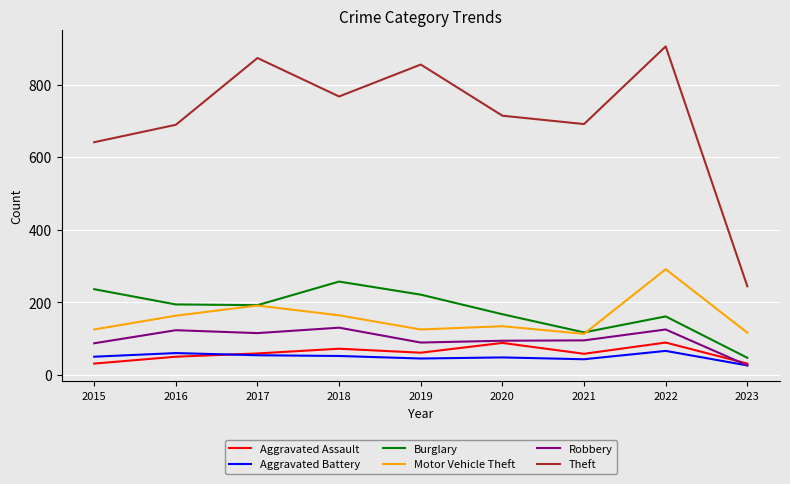

At which category does the chart reach its peak across all series?

2022